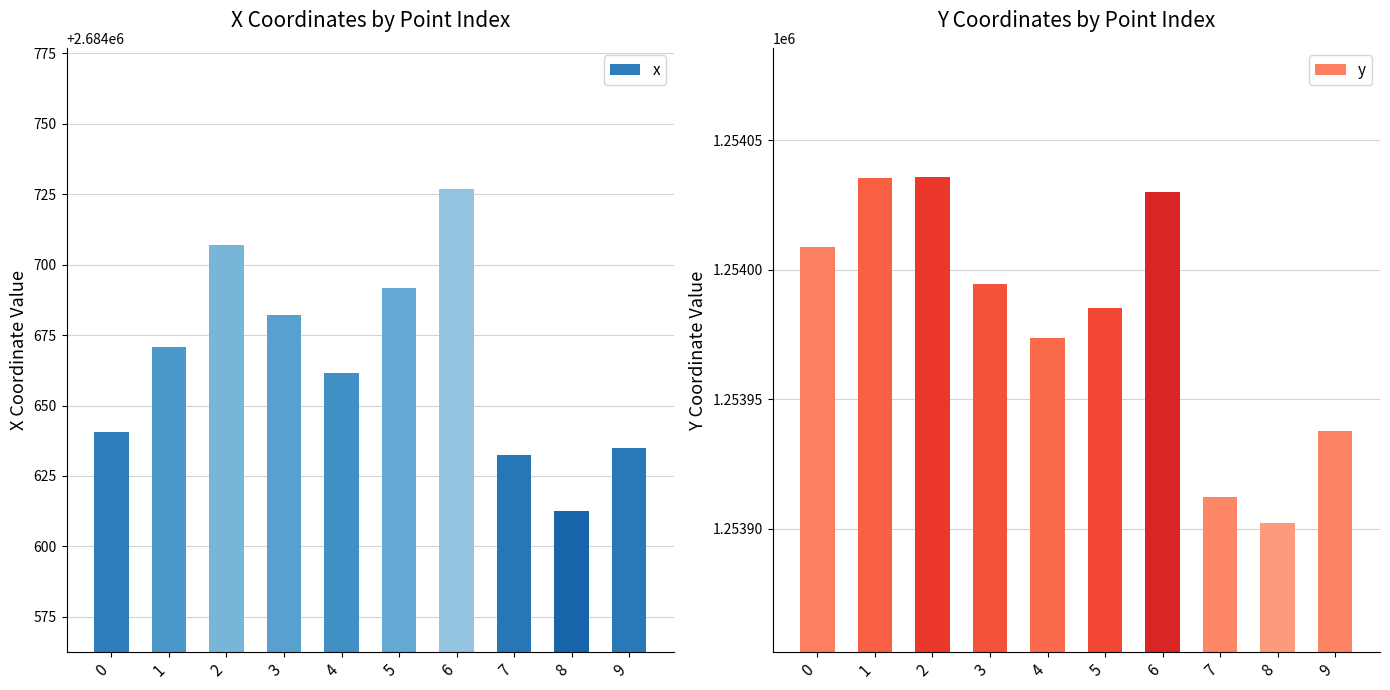

How many bars are there in total?

20